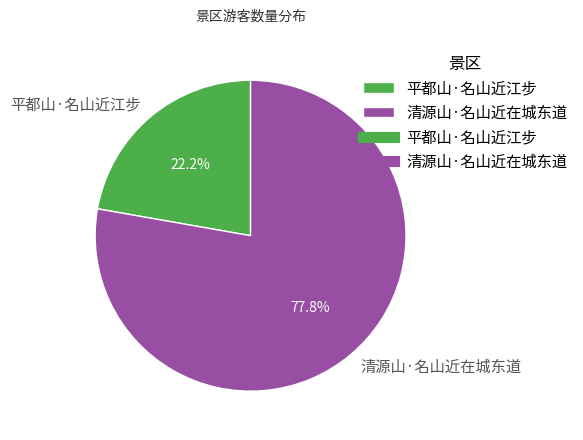

Which slice is the largest?

清源山·名山近在城东道